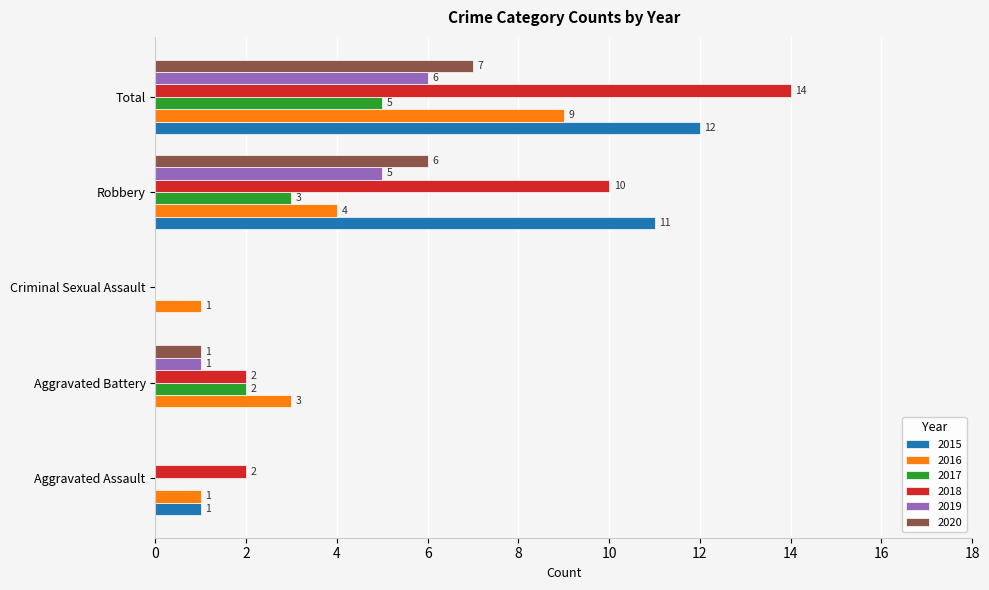

What is the maximum value shown in the chart?

14